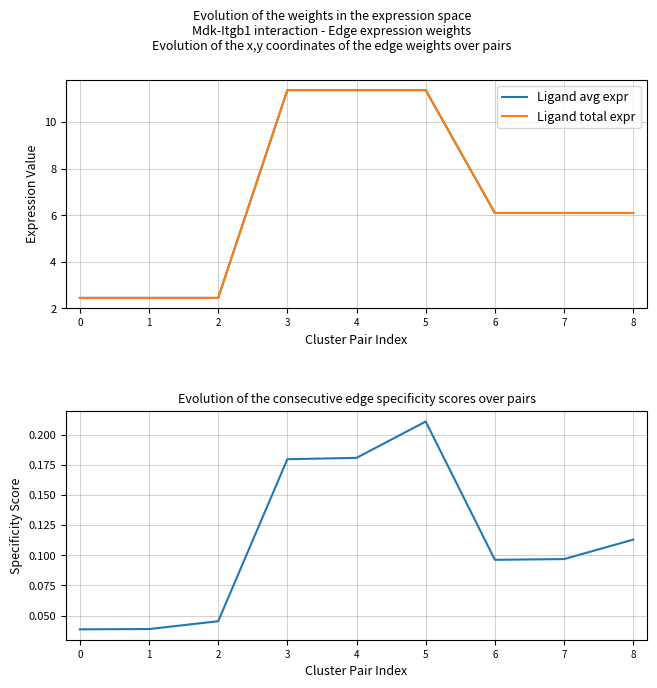

Reading left to right, transcribe all the data shown in this chart.

Ligand avg expr: 2.4	2.4	2.4	11.4	11.4	11.4	6.1	6.1	6.1
Ligand total expr: 2.4	2.4	2.4	11.4	11.4	11.4	6.1	6.1	6.1
Edge avg expr derived specificity: 0.0	0.0	0.0	0.2	0.2	0.2	0.1	0.1	0.1